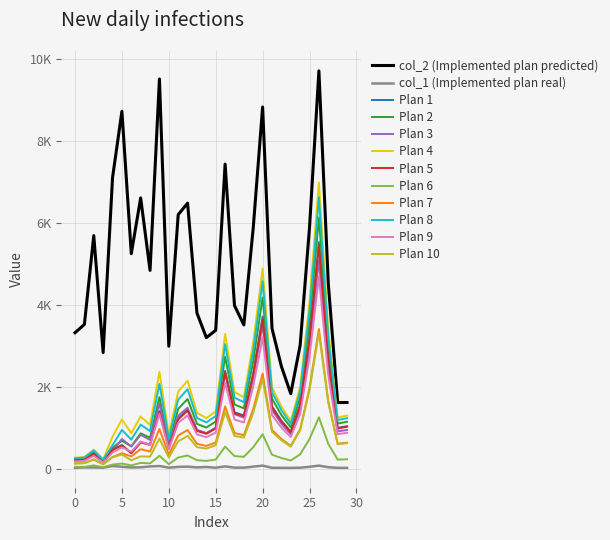

Which series has the largest total across all categories?

col_2 (Implemented plan predicted)